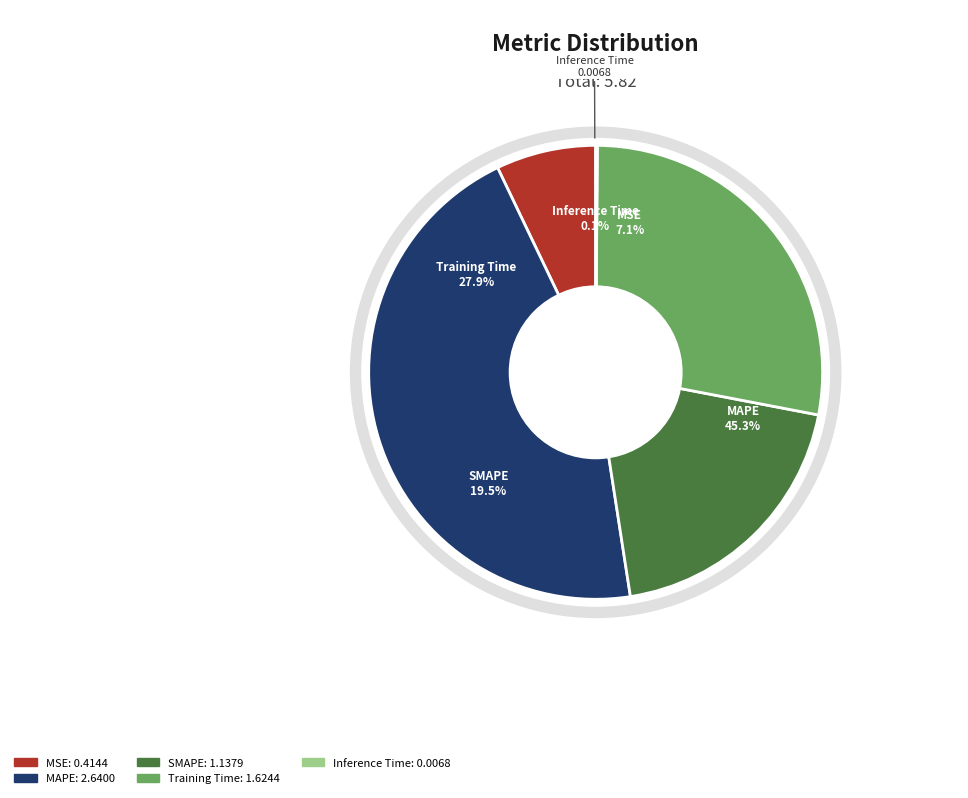

The SMAPE slice represents 8% of the pie. True or false?

False